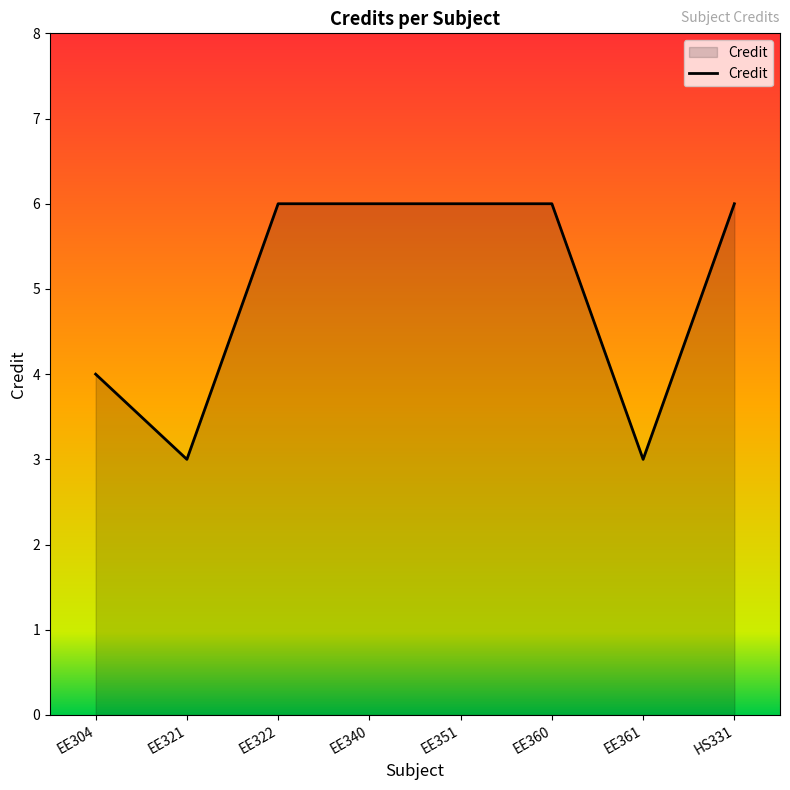

True or false: there are more than 2 points higher than both neighbors.

False